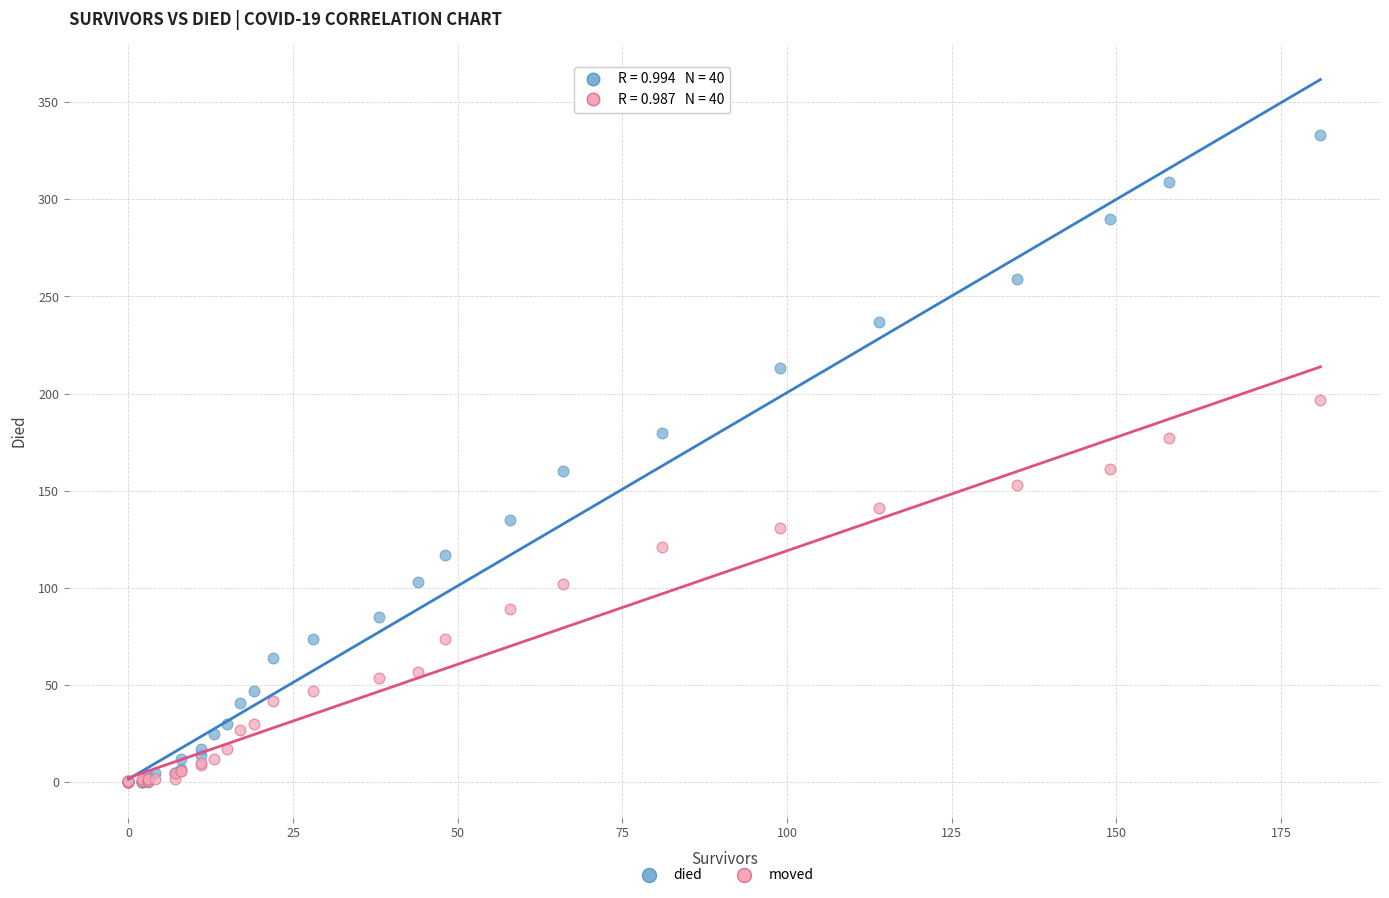

Which series contains the highest Y value?

died